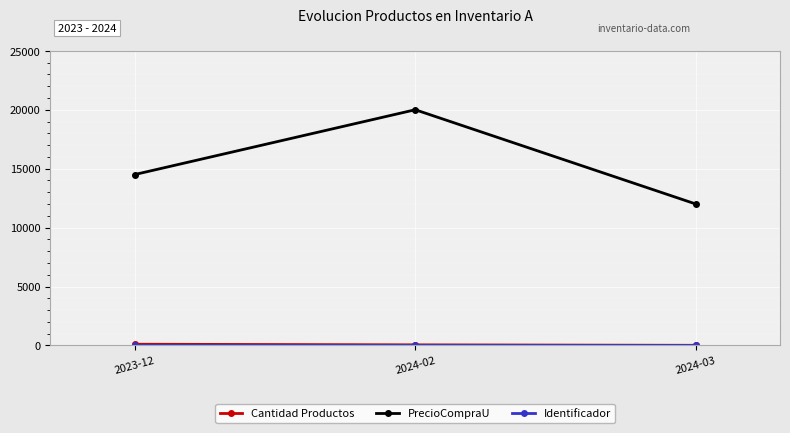

What is the difference between the highest and lowest values at 2024-03?

11999